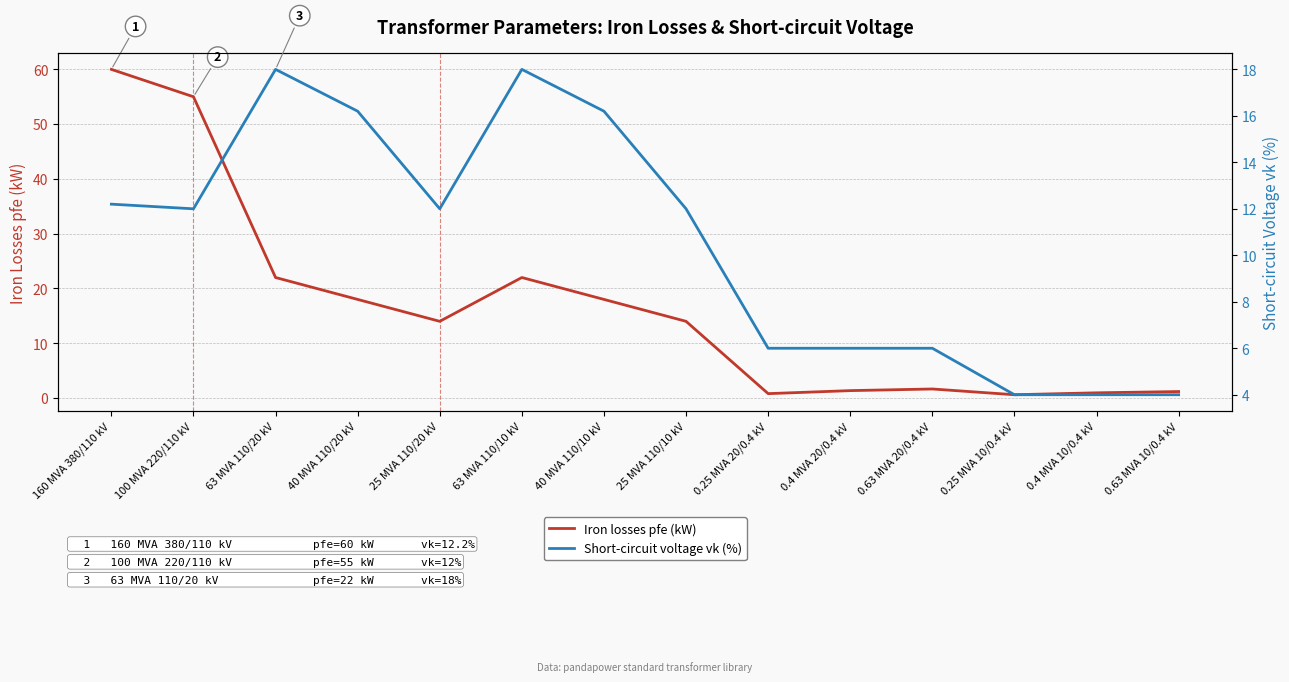

List the labels in order of Short-circuit voltage vk (%) value, smallest first.

0.25 MVA 10/0.4 kV, 0.4 MVA 10/0.4 kV, 0.63 MVA 10/0.4 kV, 0.25 MVA 20/0.4 kV, 0.4 MVA 20/0.4 kV, 0.63 MVA 20/0.4 kV, 100 MVA 220/110 kV, 25 MVA 110/20 kV, 25 MVA 110/10 kV, 160 MVA 380/110 kV, 40 MVA 110/20 kV, 40 MVA 110/10 kV, 63 MVA 110/20 kV, 63 MVA 110/10 kV